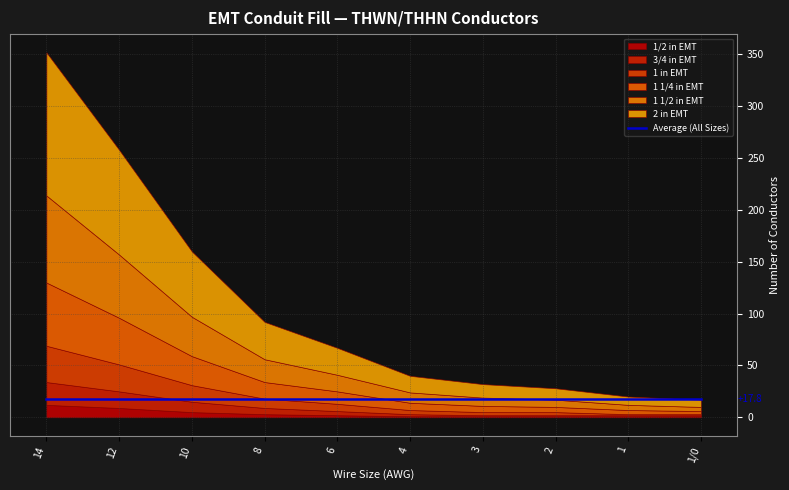

What is the sum of all 1 in EMT values?

105